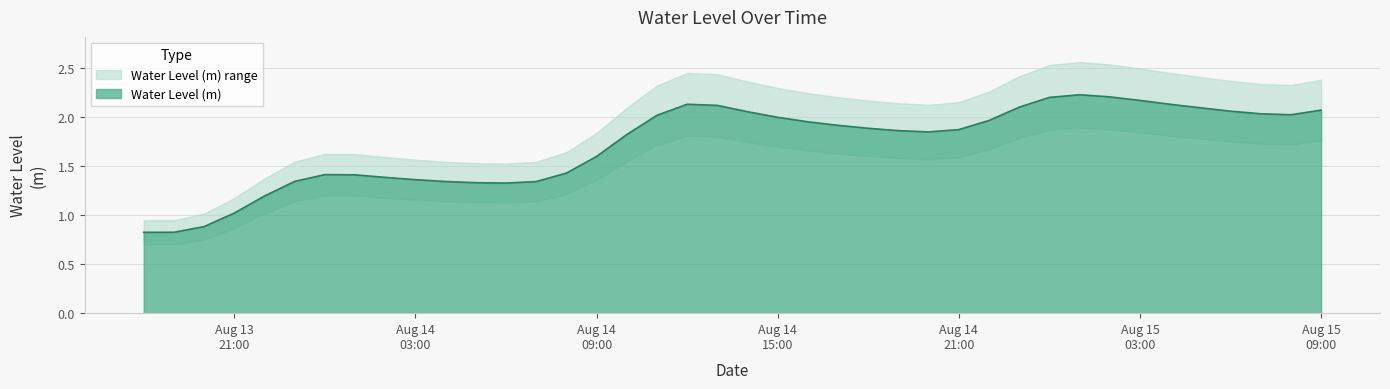

What is the lowest value of the Water Level (m) series?

0.8